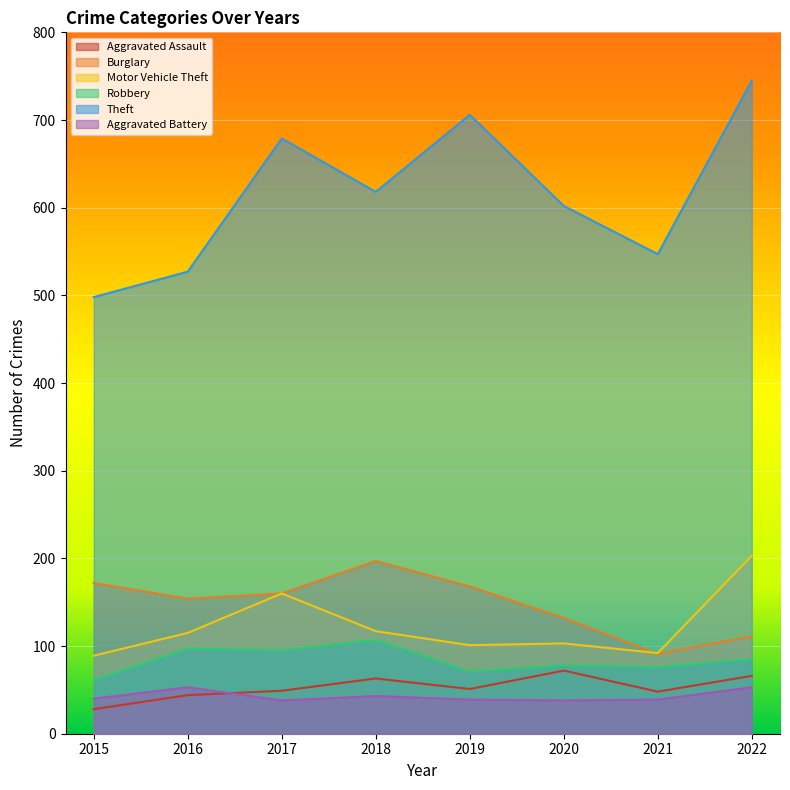

Where is the first local minimum for Burglary?

2016